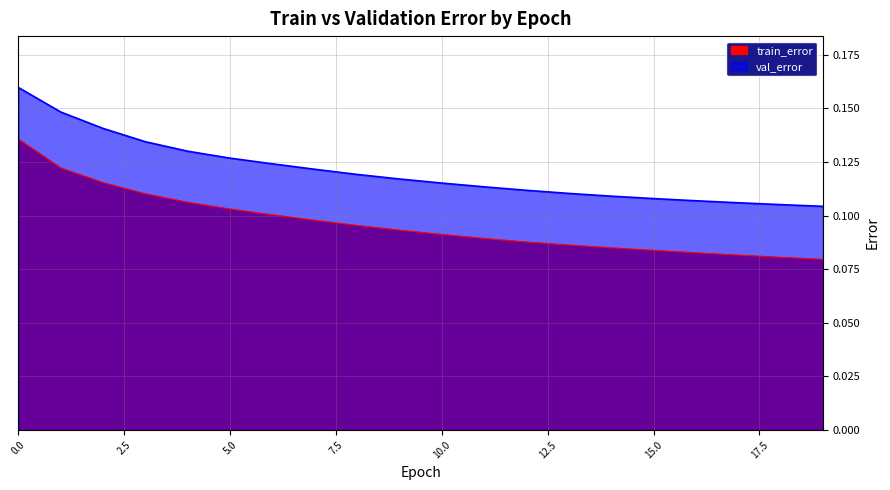

Reading right to left, list all the values displayed in this chart.

train_error: 19=0.1	18=0.1	17=0.1	16=0.1	15=0.1	14=0.1	13=0.1	12=0.1	11=0.1	10=0.1	9=0.1	8=0.1	7=0.1	6=0.1	5=0.1	4=0.1	3=0.1	2=0.1	1=0.1	0=0.1
val_error: 19=0.1	18=0.1	17=0.1	16=0.1	15=0.1	14=0.1	13=0.1	12=0.1	11=0.1	10=0.1	9=0.1	8=0.1	7=0.1	6=0.1	5=0.1	4=0.1	3=0.1	2=0.1	1=0.1	0=0.2